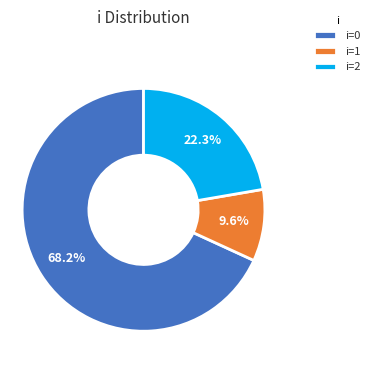

What is the majority slice?

i=0